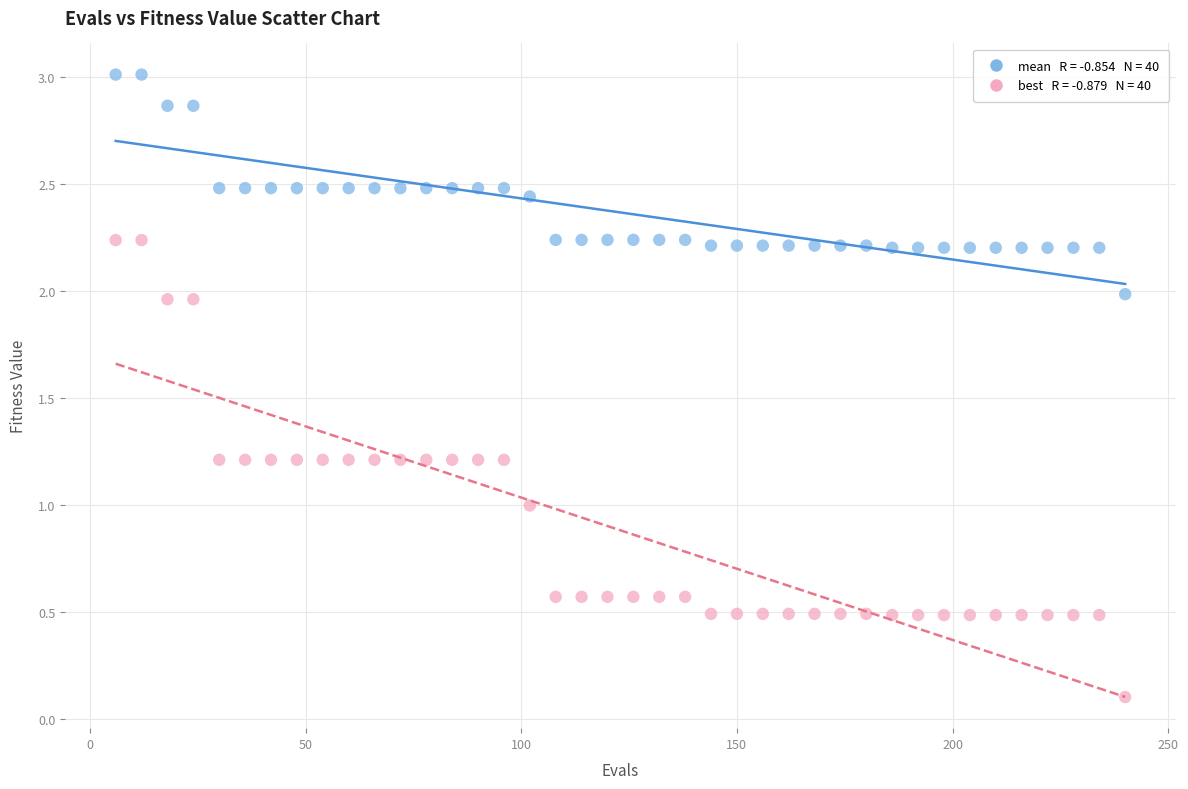

How many data points are displayed?

80